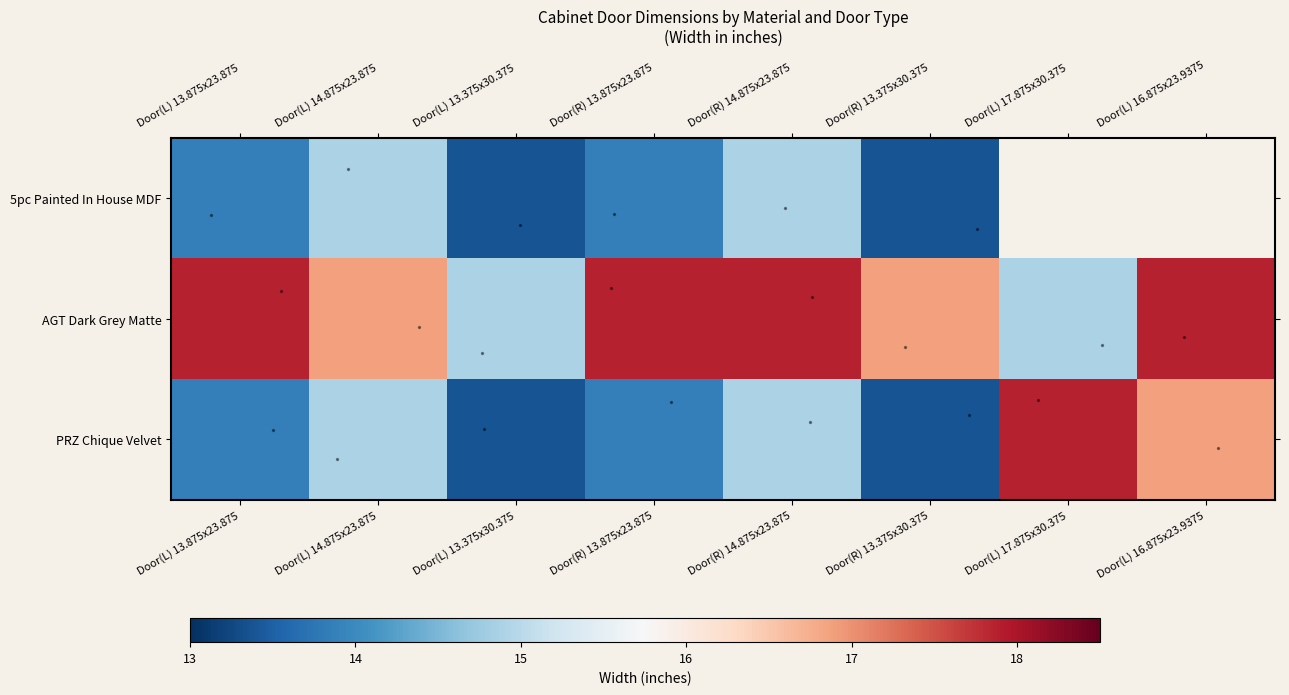

Between Door(L) 13.375x30.375 and Door(R) 13.375x30.375, which is larger?

Door(L) 13.375x30.375